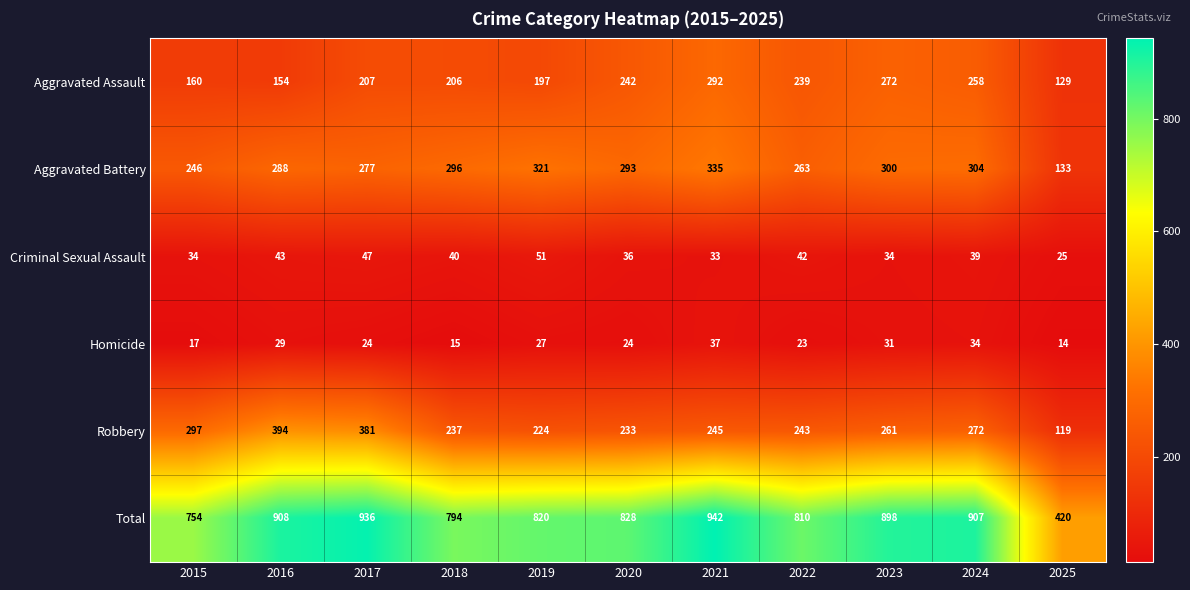

What is the lowest value of the Criminal Sexual Assault series?

25